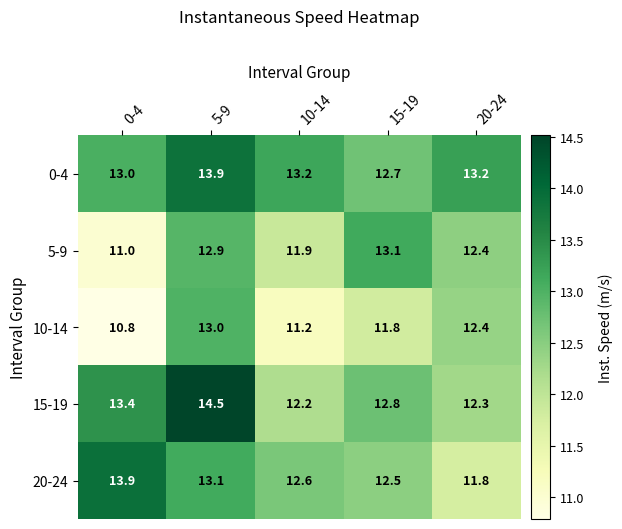

Where does the 10-14 series first go above 11?

5-9